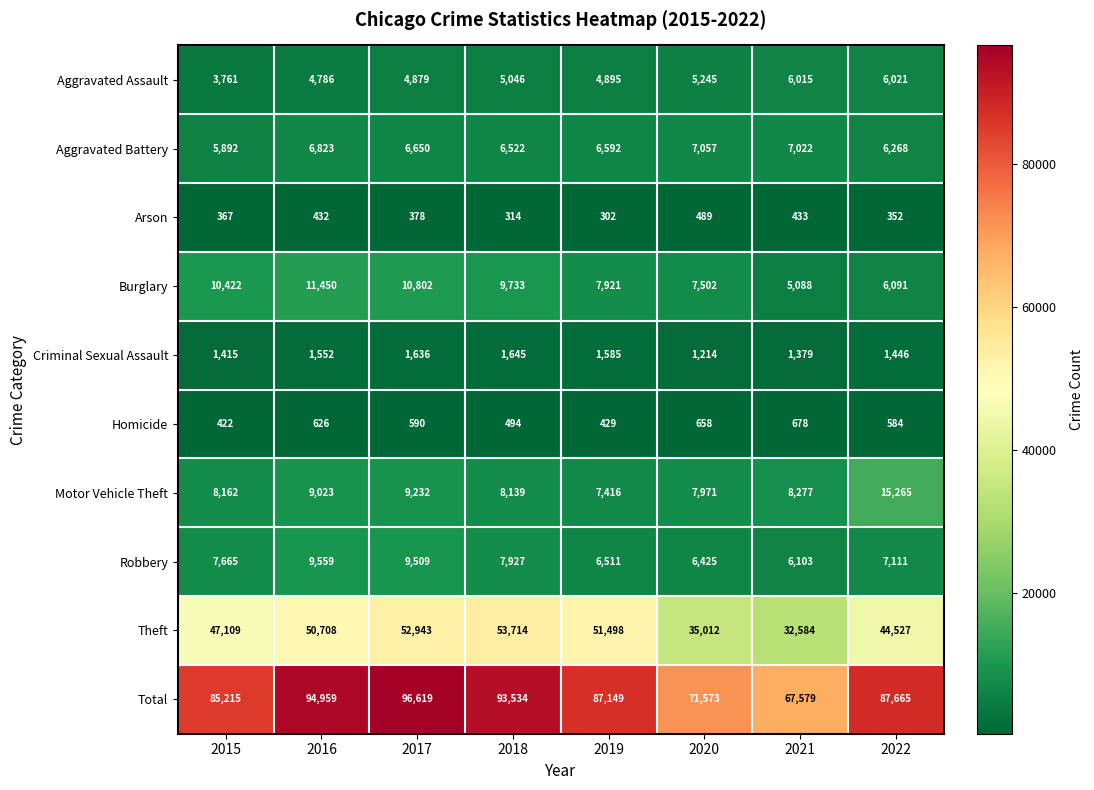

What is the sum of all Robbery values?

60810